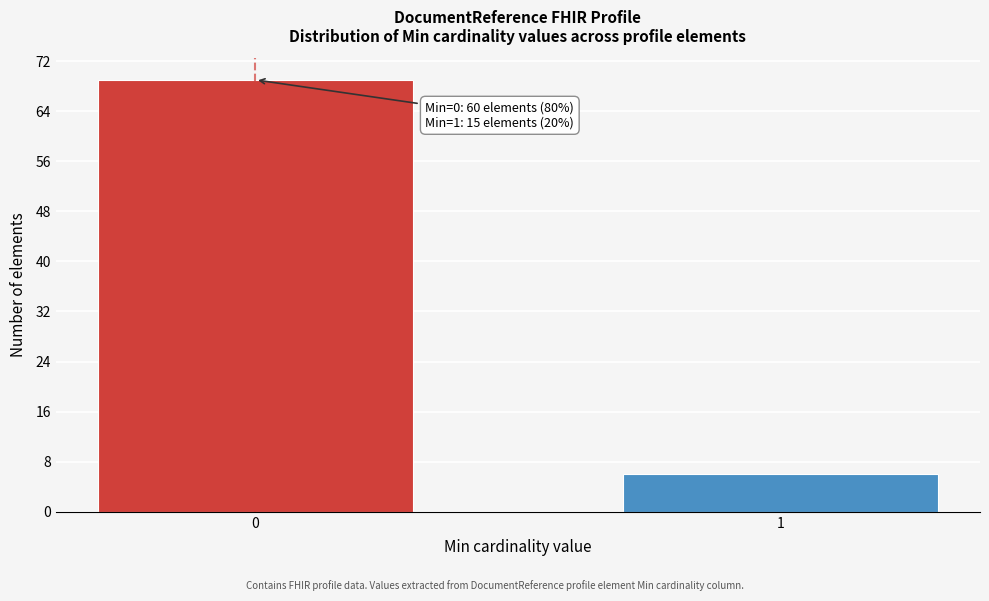

Reading left to right, transcribe all the data shown in this chart.

0=69	1=6